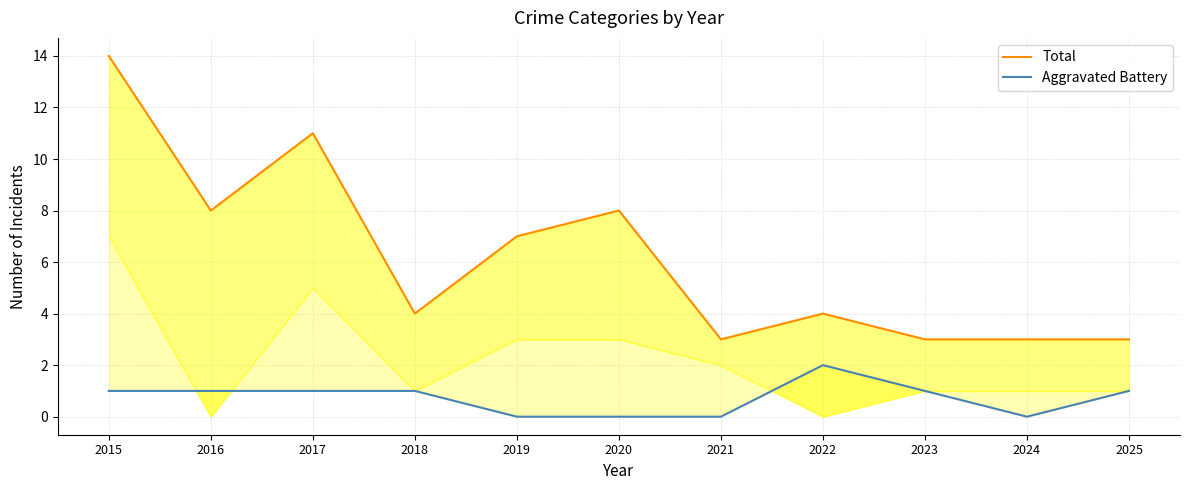

What is the sum of all Total values?

68